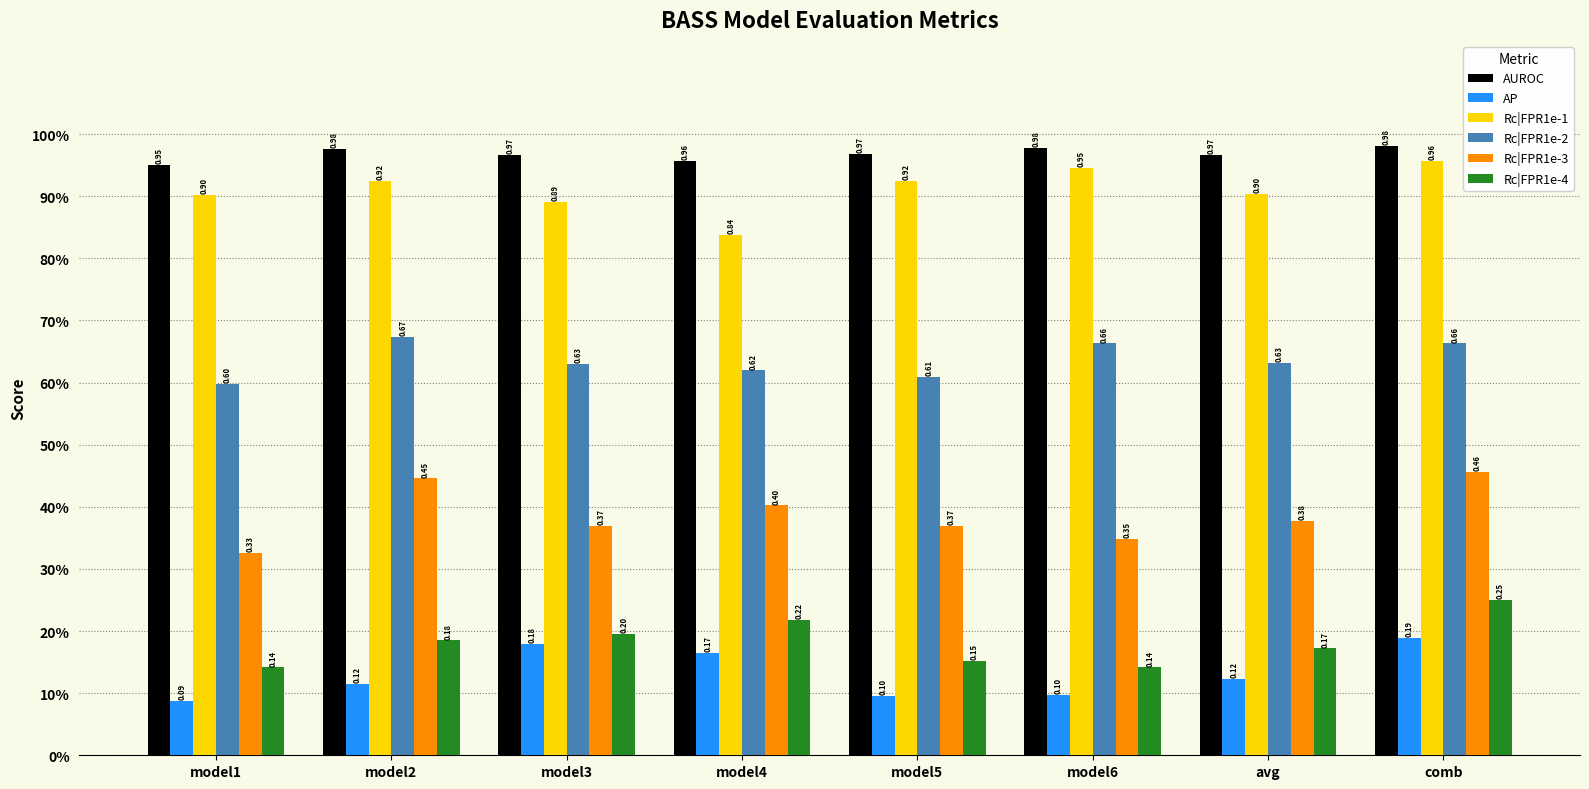

What is the difference between the maximum and minimum values in the AP series?

0.1